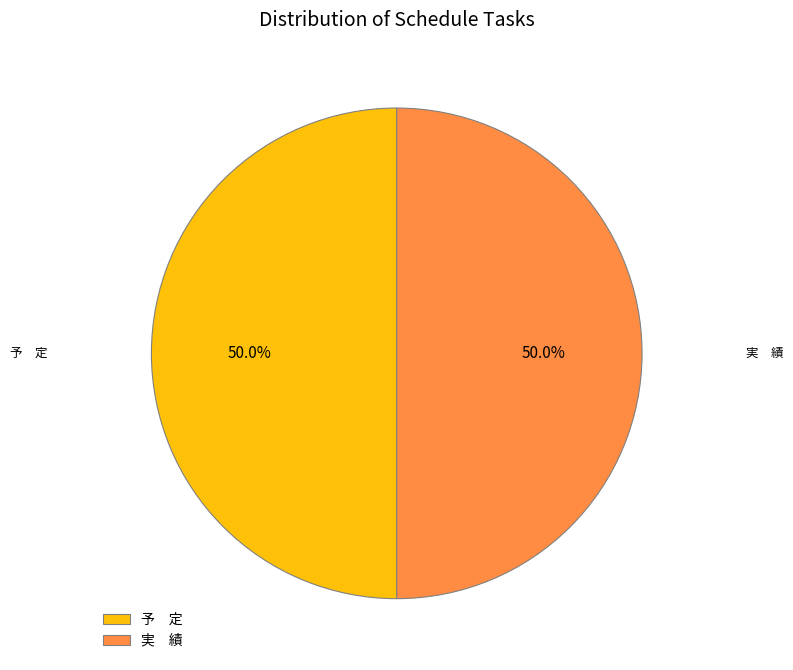

Combined, do 実 績 and 予 定 account for over 50%?

Yes